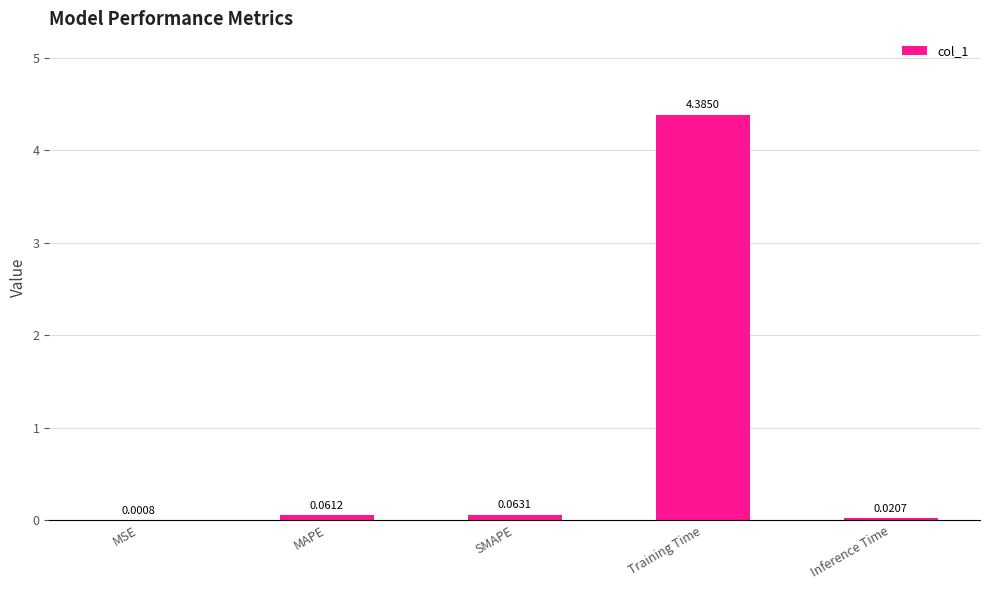

Between SMAPE and MSE, which is larger?

SMAPE